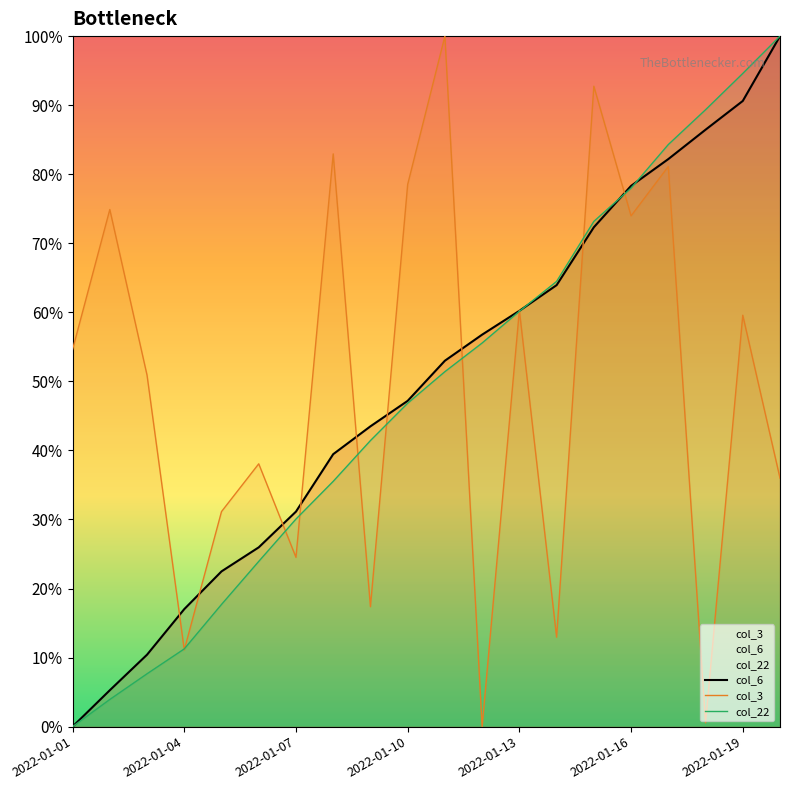

At how many categories does at least one series exceed 15?

20